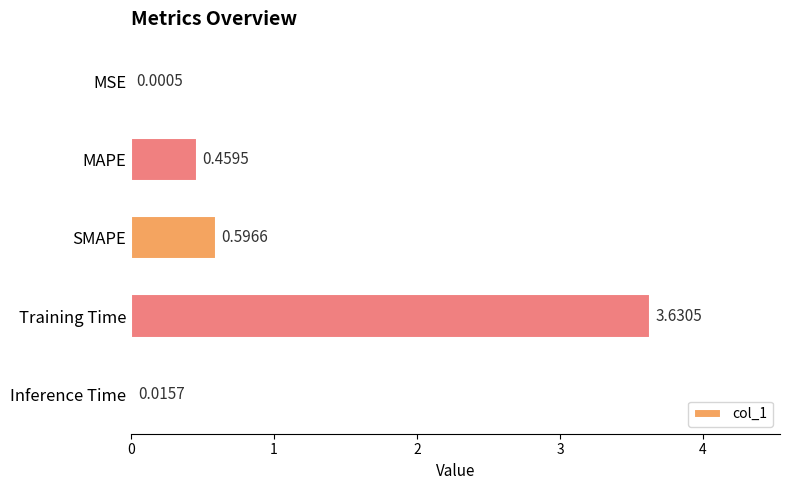

Which category has the highest value across all series?

Training Time